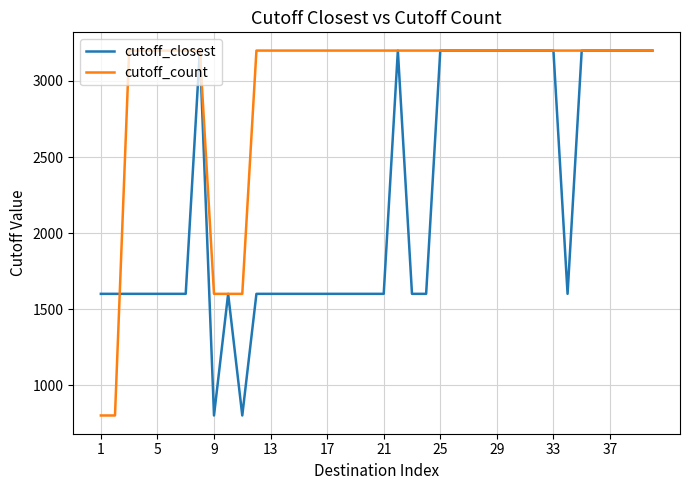

Which series has the largest total across all categories?

cutoff_count